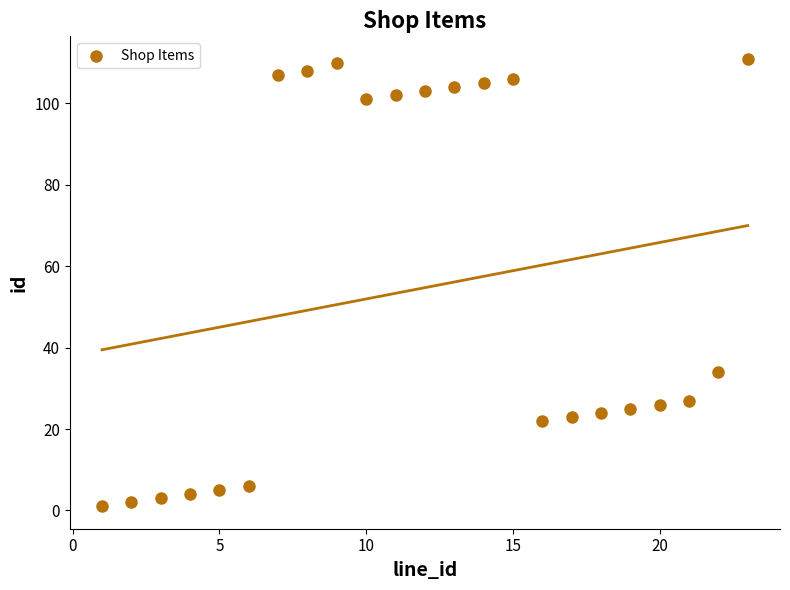

What is the range of X values (max minus min)?

22